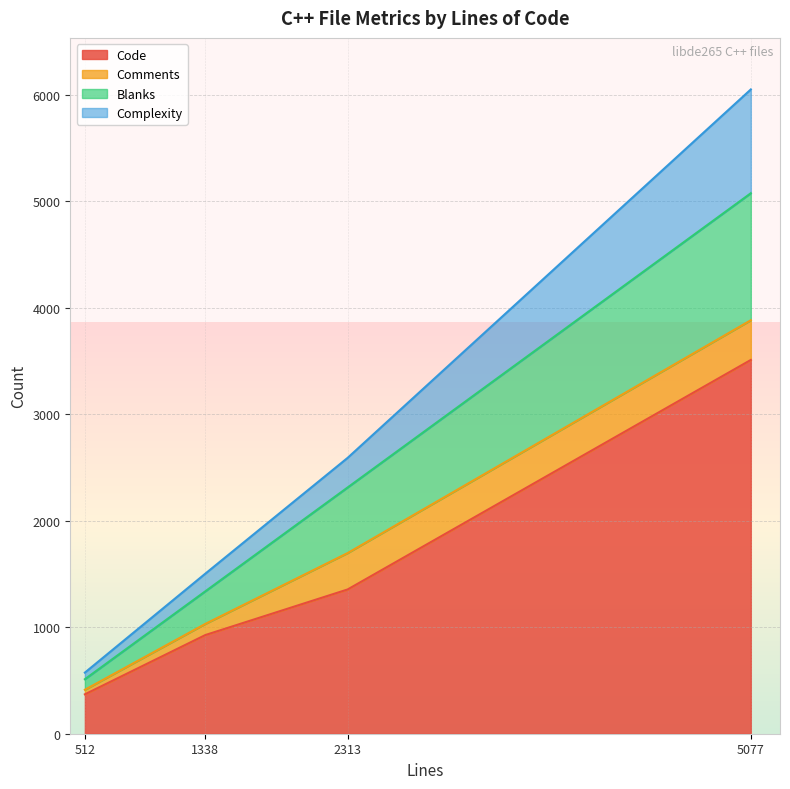

True or false: Code has more than 1 points higher than both neighbors.

False